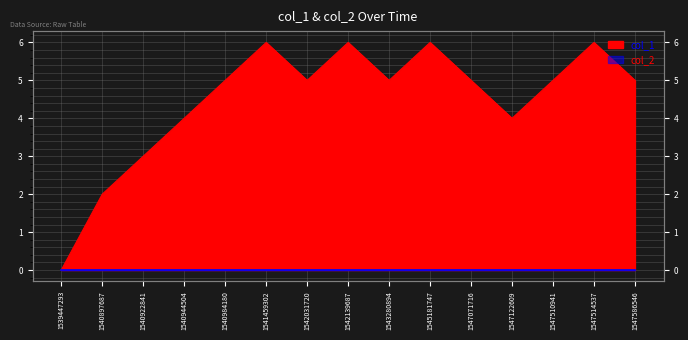

How many values are between 4 and 6?

12